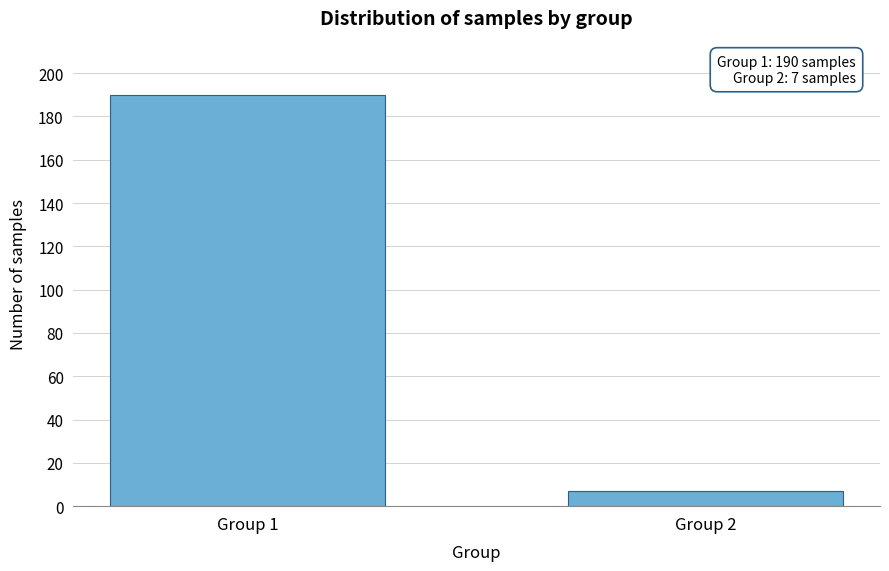

Reading right to left, transcribe all the data shown in this chart.

Group 2=7	Group 1=190